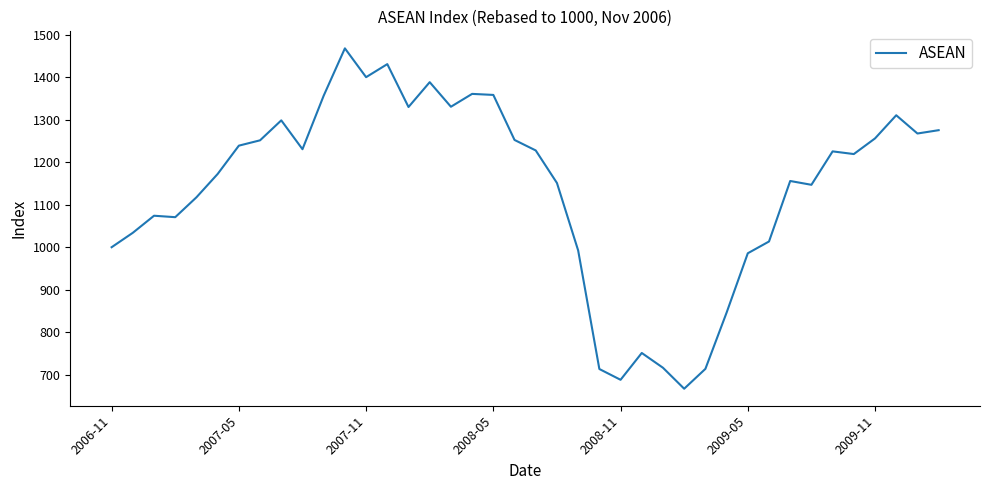

What is the difference between the maximum and minimum values?

801.2